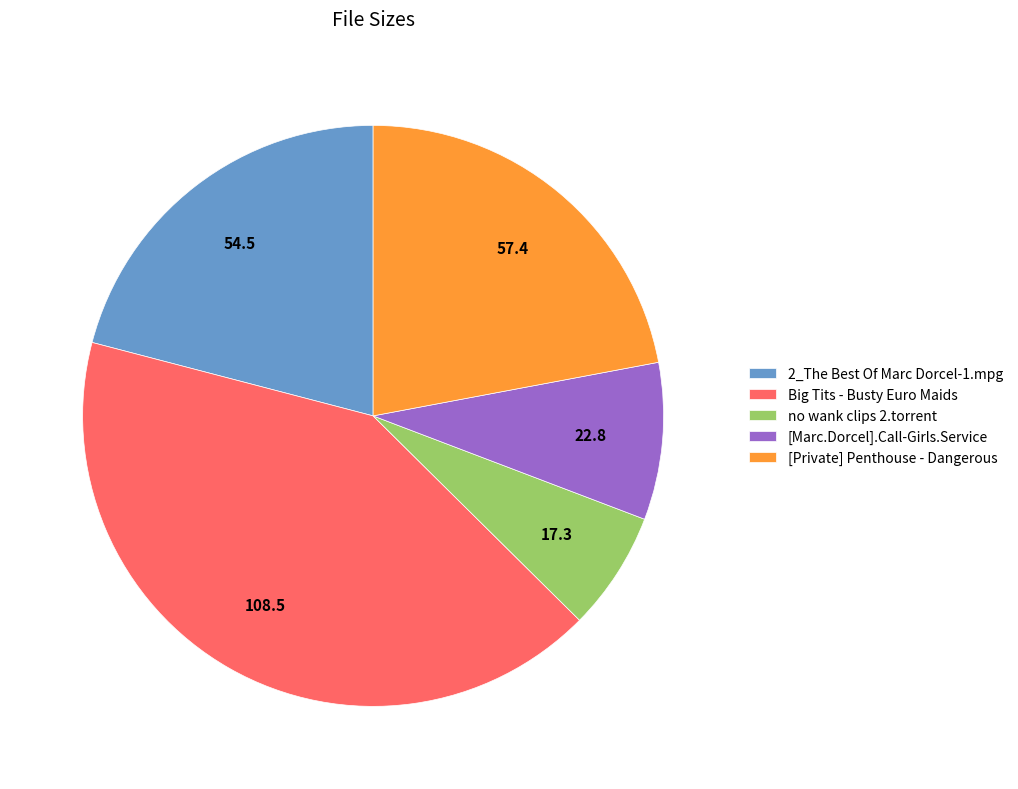

Which slice is the largest?

Big Tits - Busty Euro Maids